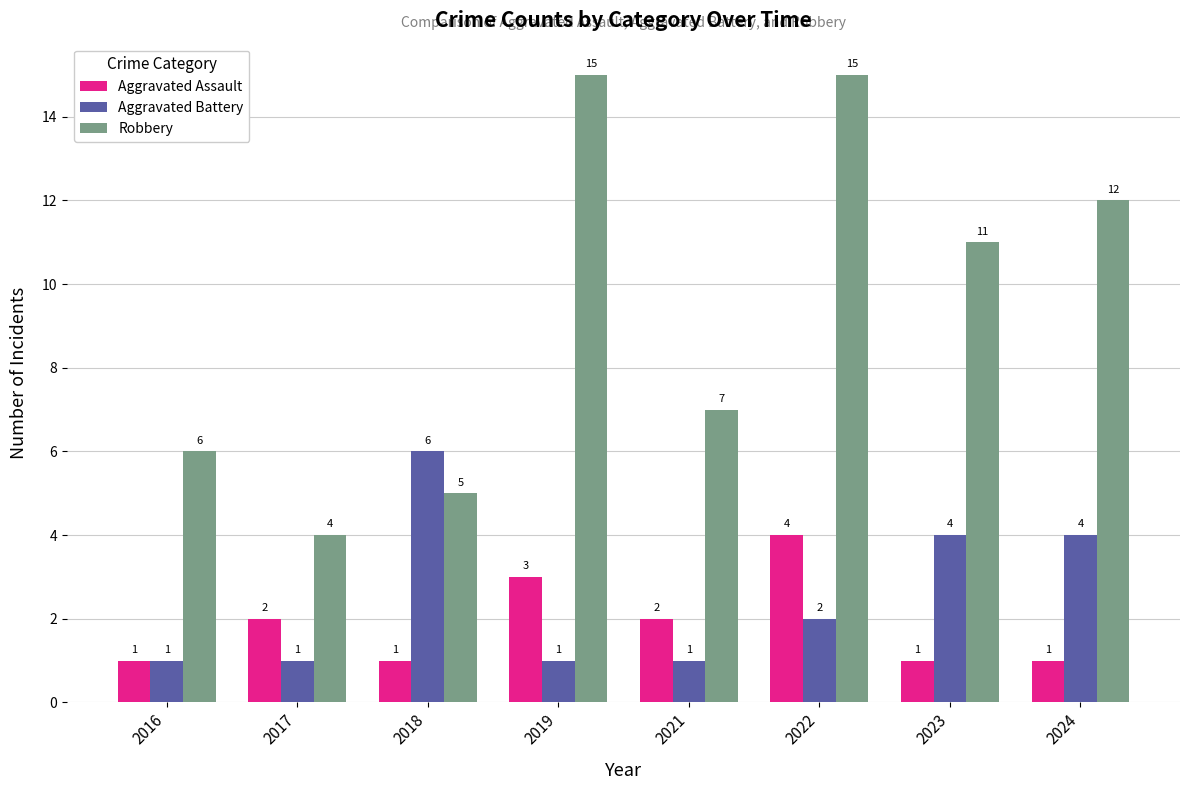

How many bars are there in each group?

3